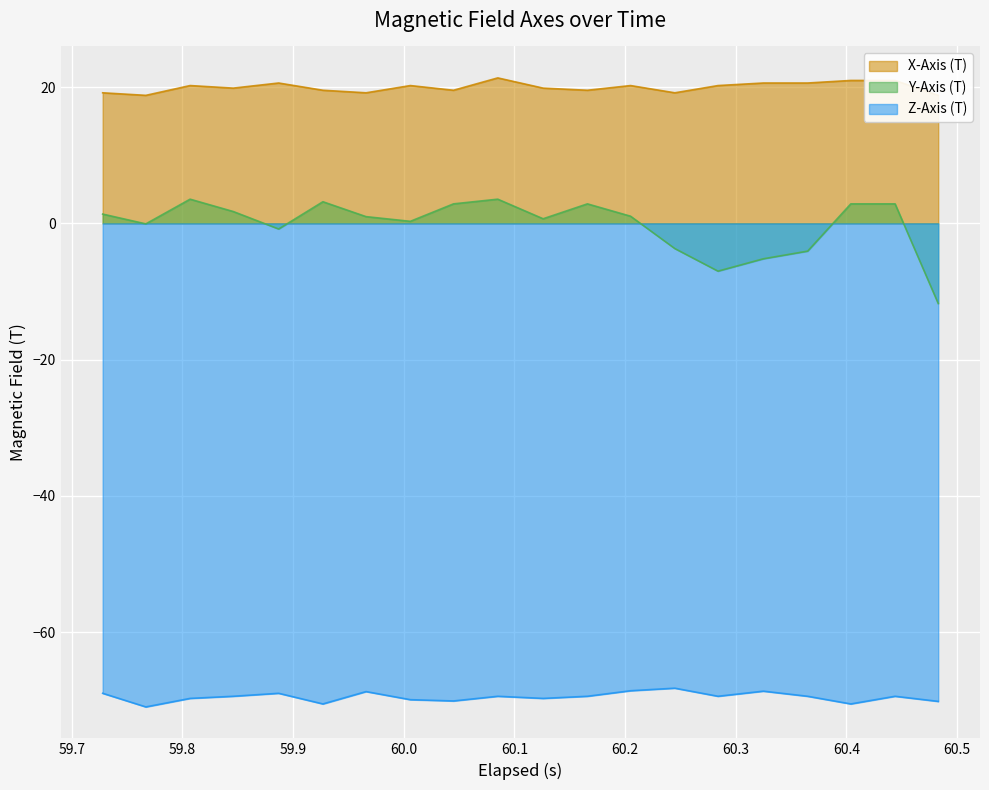

List the series in order of their peak value, lowest first.

Z-Axis (T), Y-Axis (T), X-Axis (T)